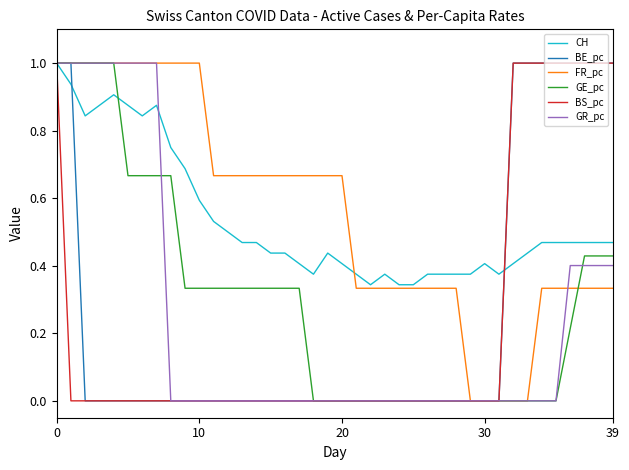

What is the maximum value shown in the chart?

1.0